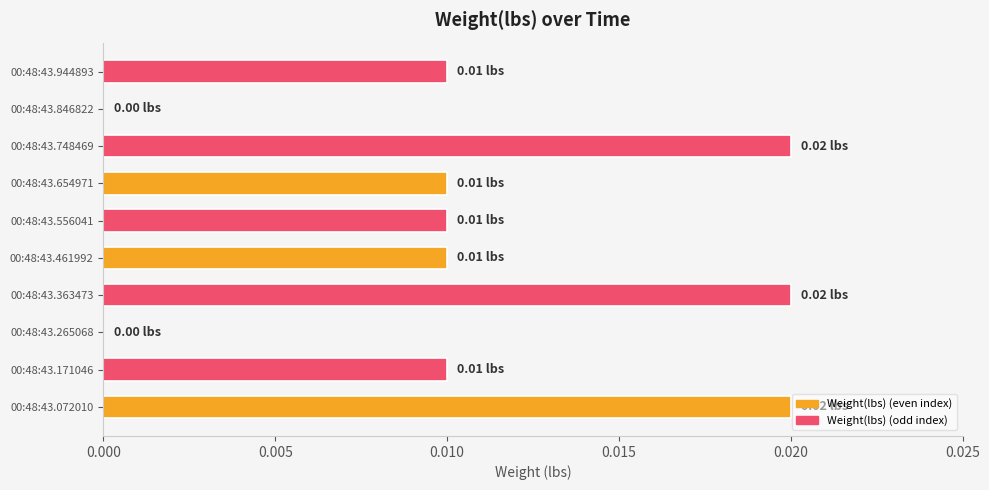

Which has a higher value, 00:48:43.846822 or 00:48:43.171046?

00:48:43.171046